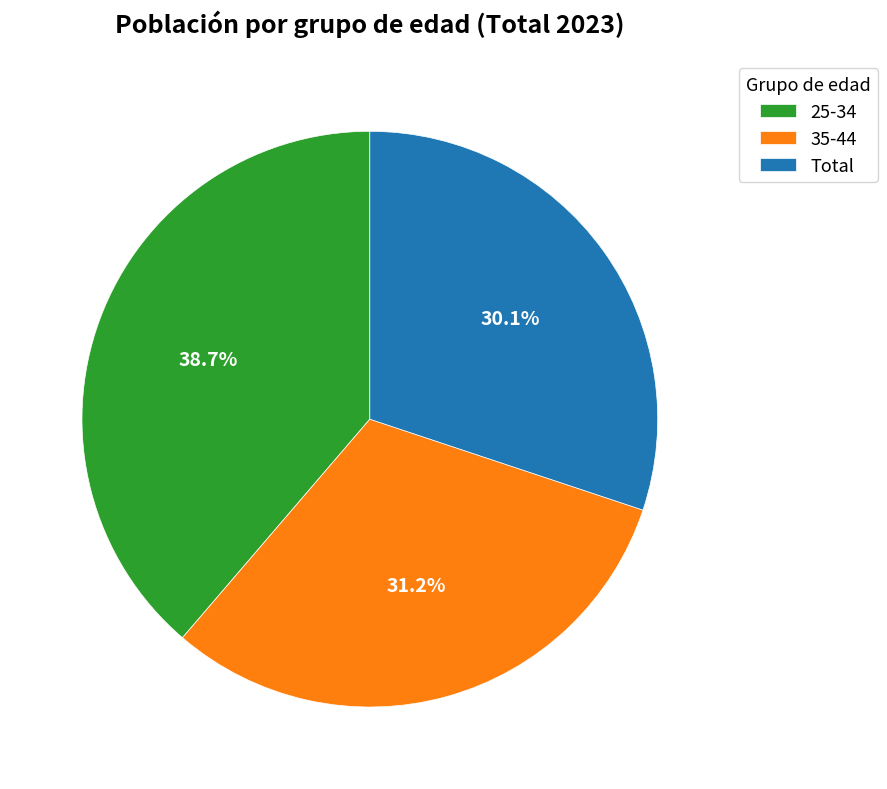

What percentage is the Total slice, to the nearest percent?

30%